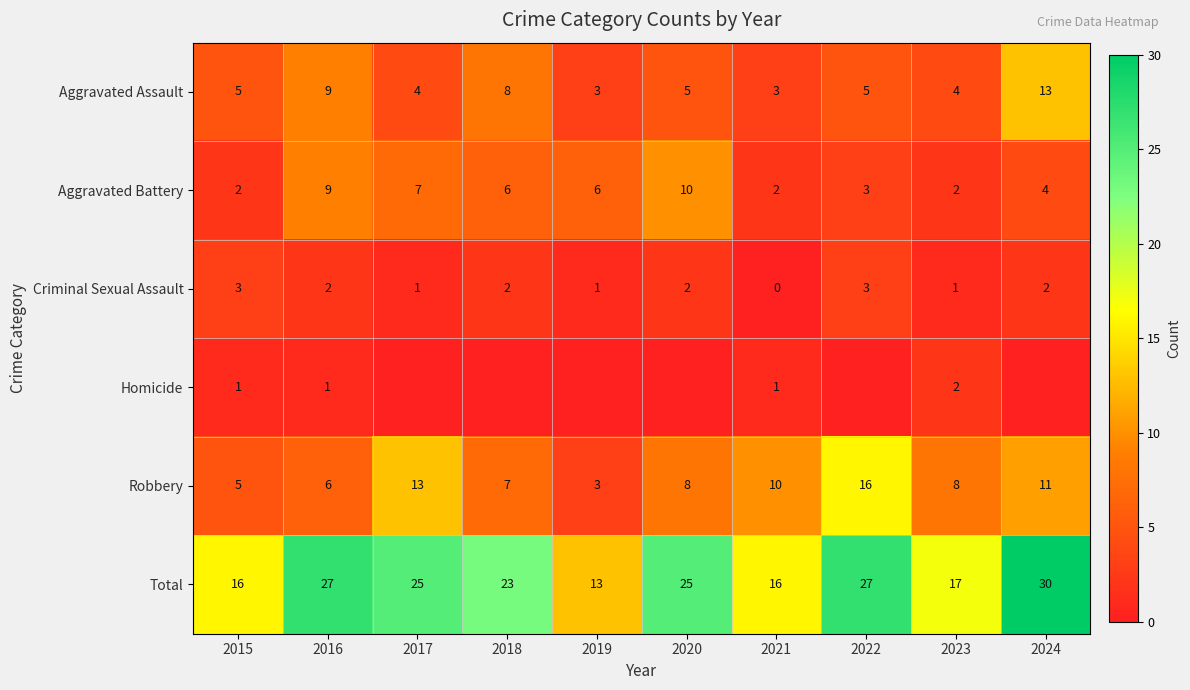

What is the difference between the Aggravated Assault values at 2021 and 2020?

2